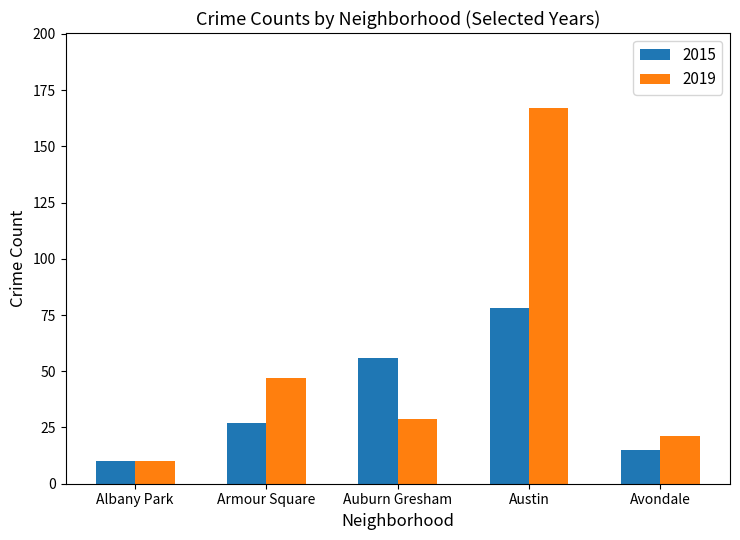

List the series in order of their overall mean, lowest first.

2015, 2019